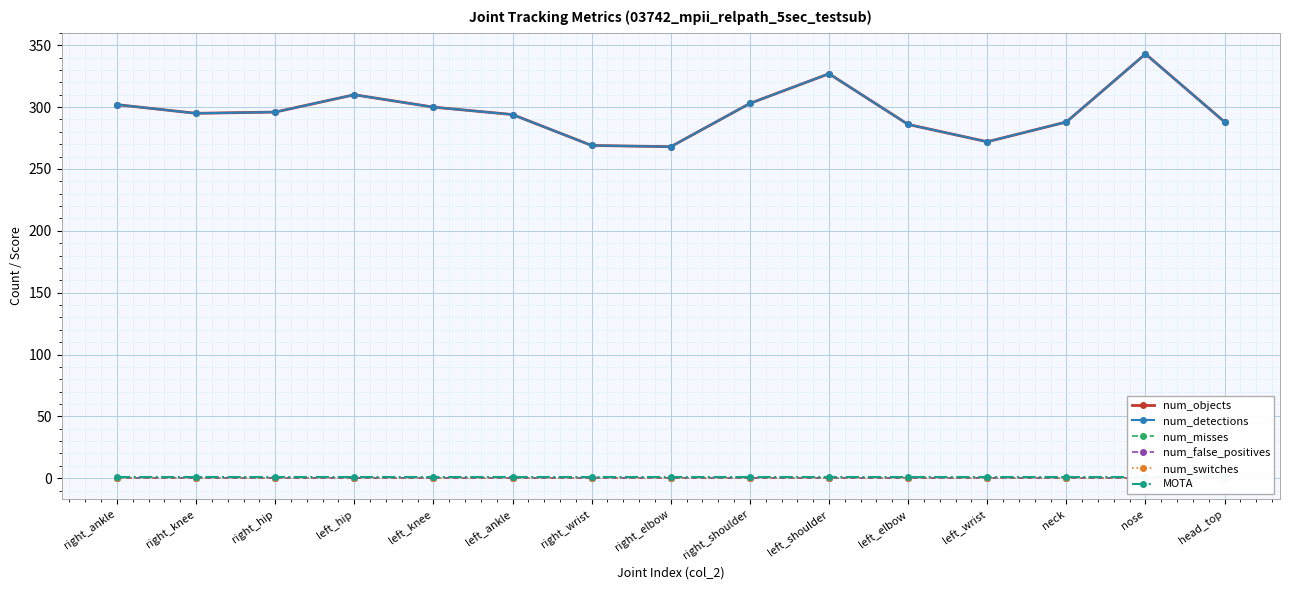

Between right_ankle and left_shoulder, which is larger?

left_shoulder